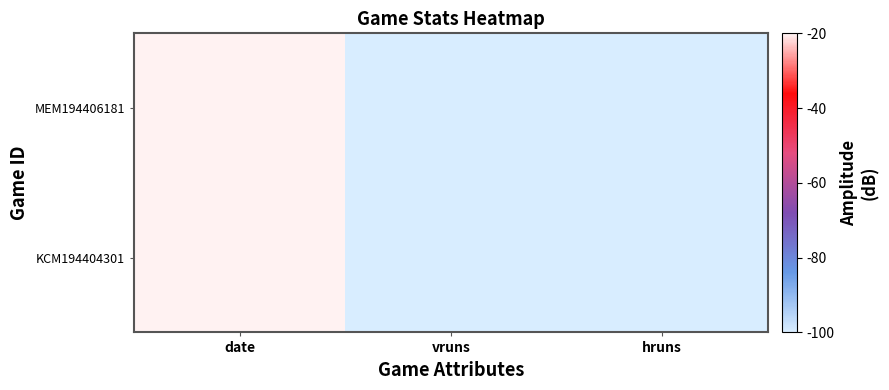

Reading left to right, list all the values displayed in this chart.

KCM194404301: date=-20.0	vruns=-100.0	hruns=-100.0
MEM194406181: date=-20.0	vruns=-100.0	hruns=-100.0